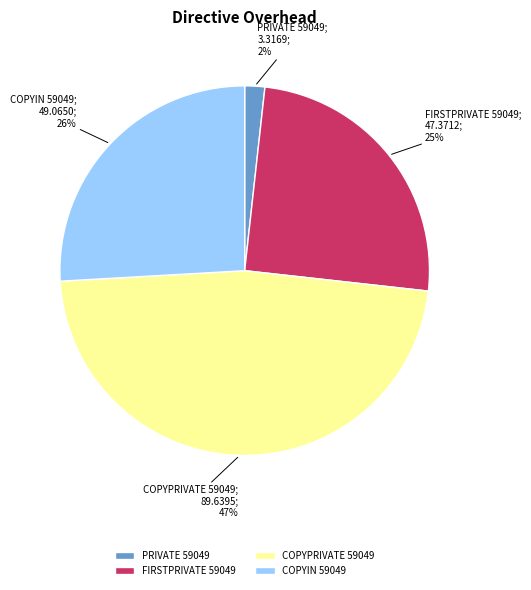

Do COPYIN 59049 and PRIVATE 59049 together represent more than half of the pie?

No